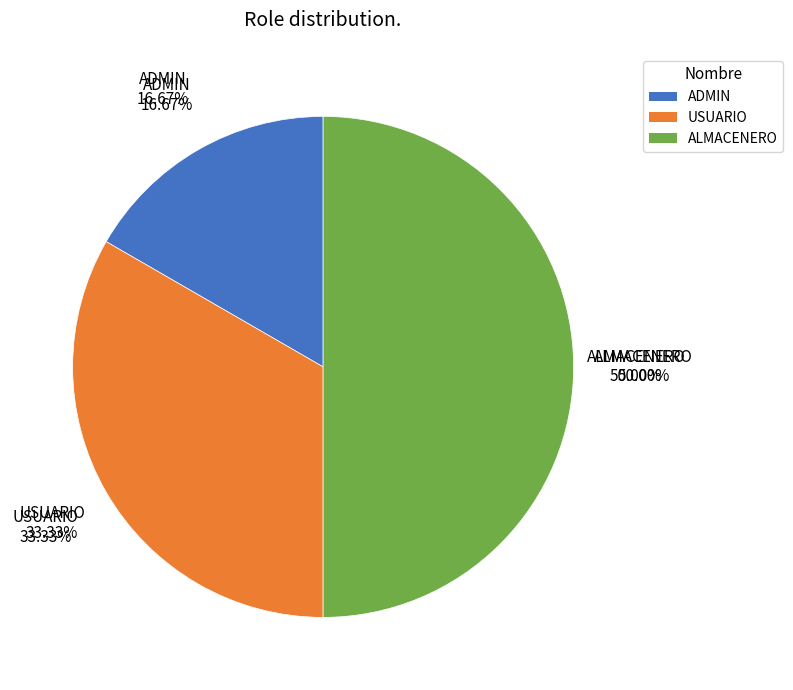

Rank the categories by value from lowest to highest.

ADMIN, USUARIO, ALMACENERO